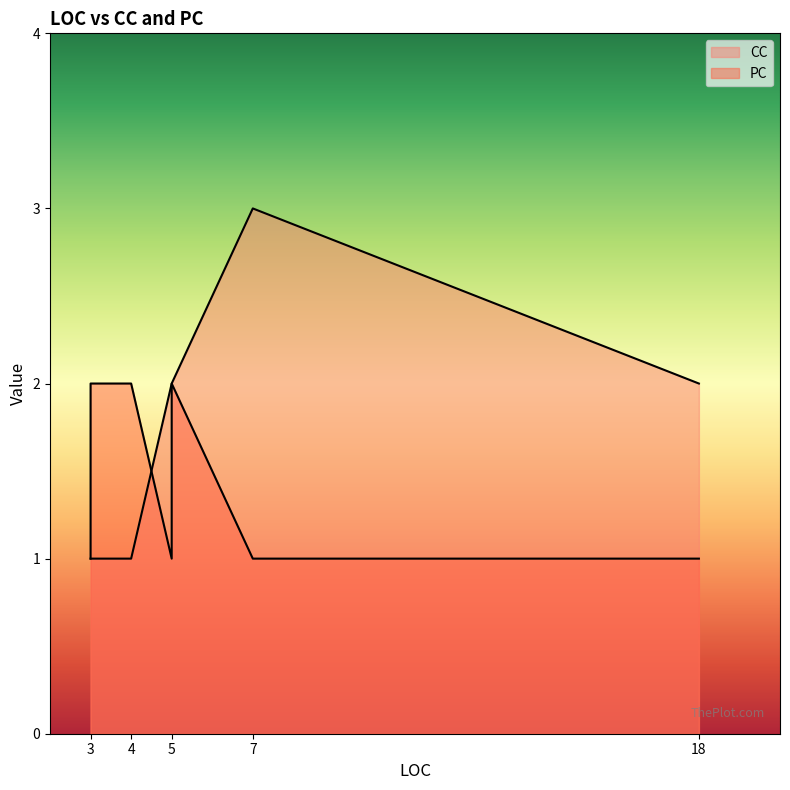

Between 4 and 5, which series saw the biggest shift?

CC